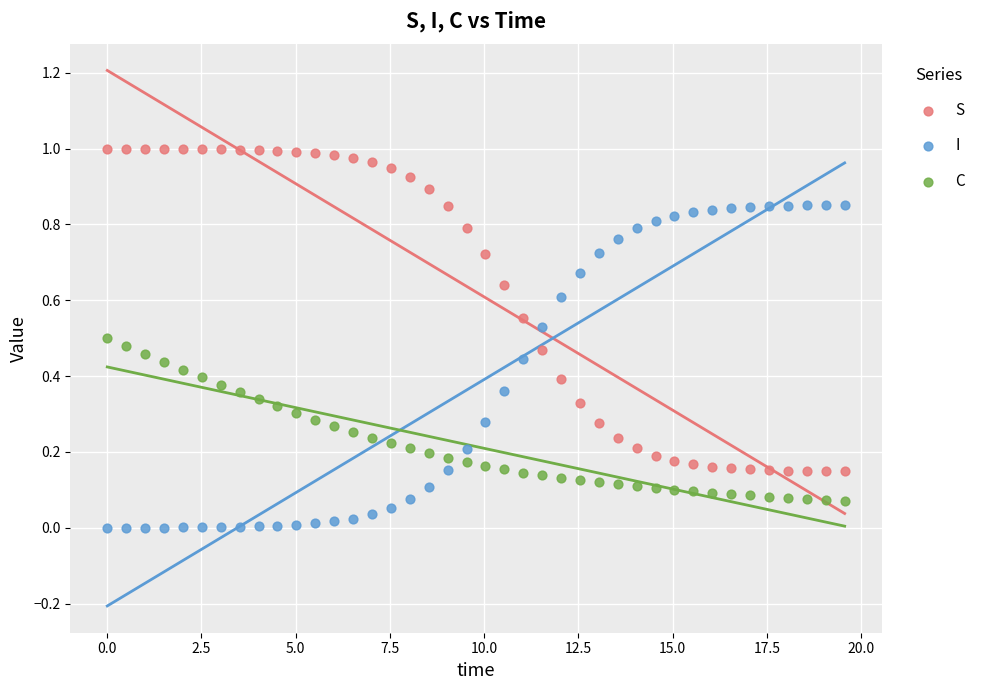

Which series reaches the maximum Y coordinate?

S